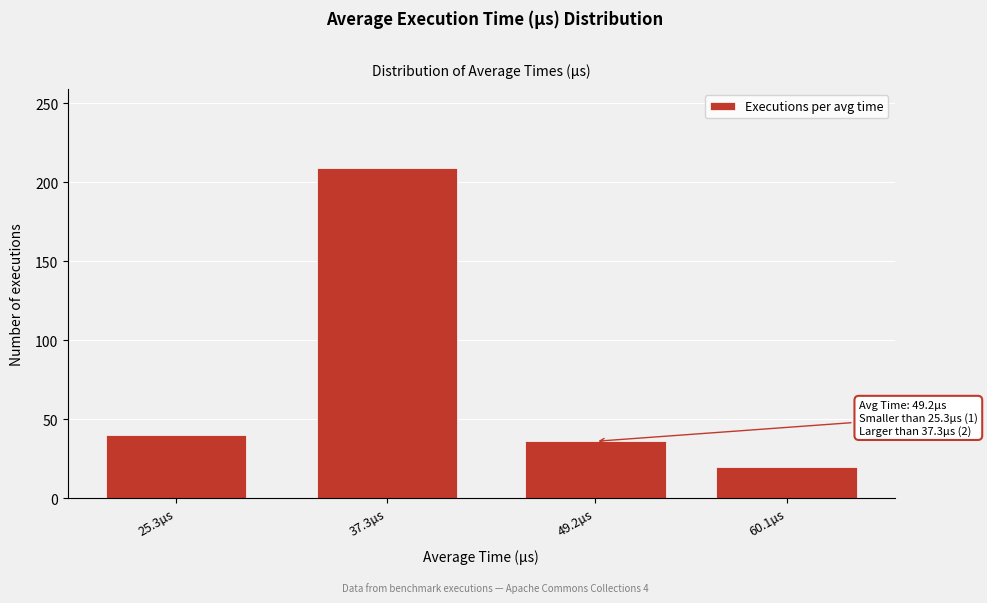

Reading left to right, what are all the values shown in this chart?

40	209	36	20